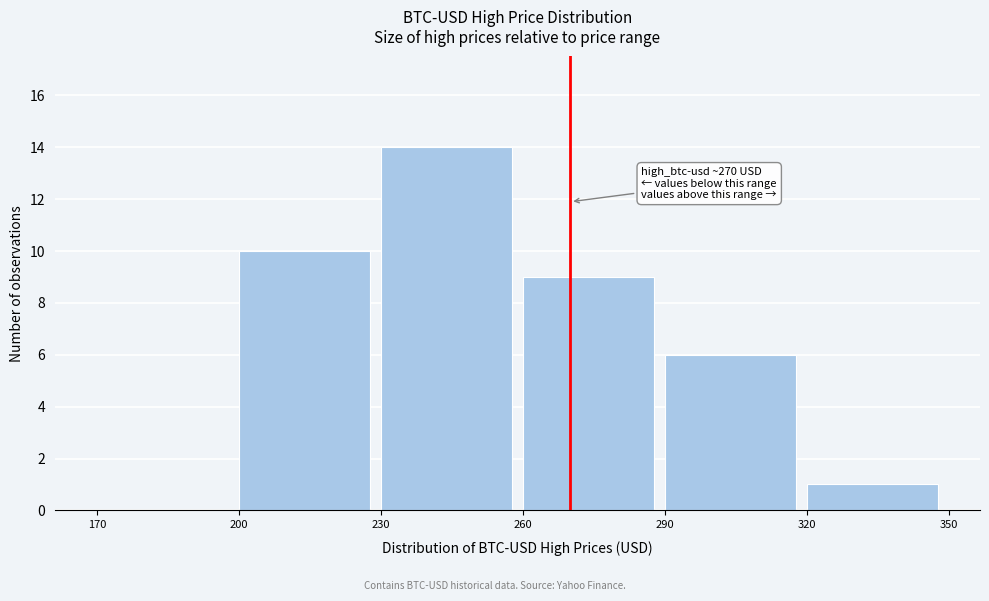

Which range on the x-axis has the tallest bar?

230 to 260